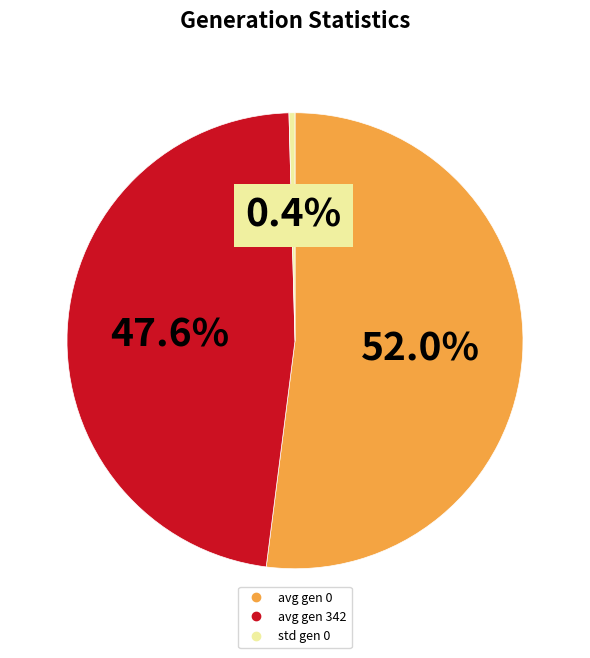

Is there any slice that represents more than half of the pie?

Yes